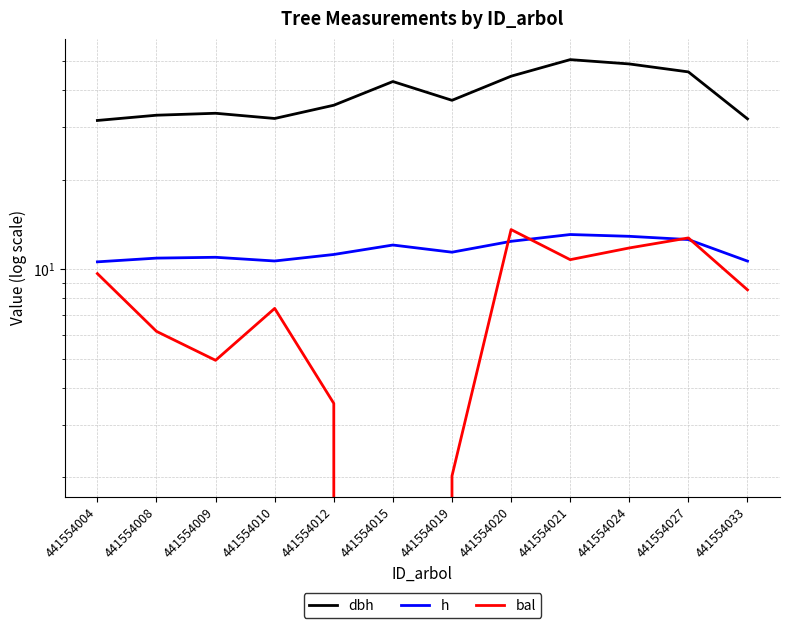

Rank the series at 441554024 from lowest to highest value.

bal, h, dbh